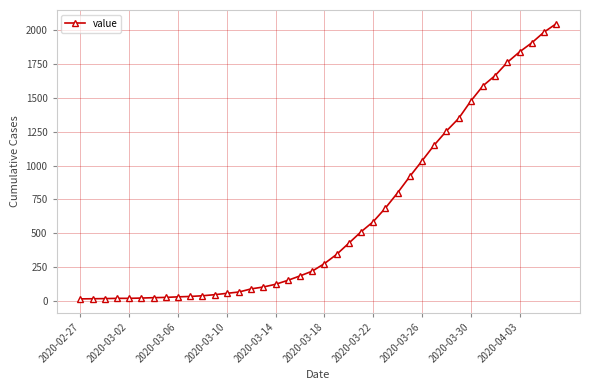

How many lines are shown in the chart?

1